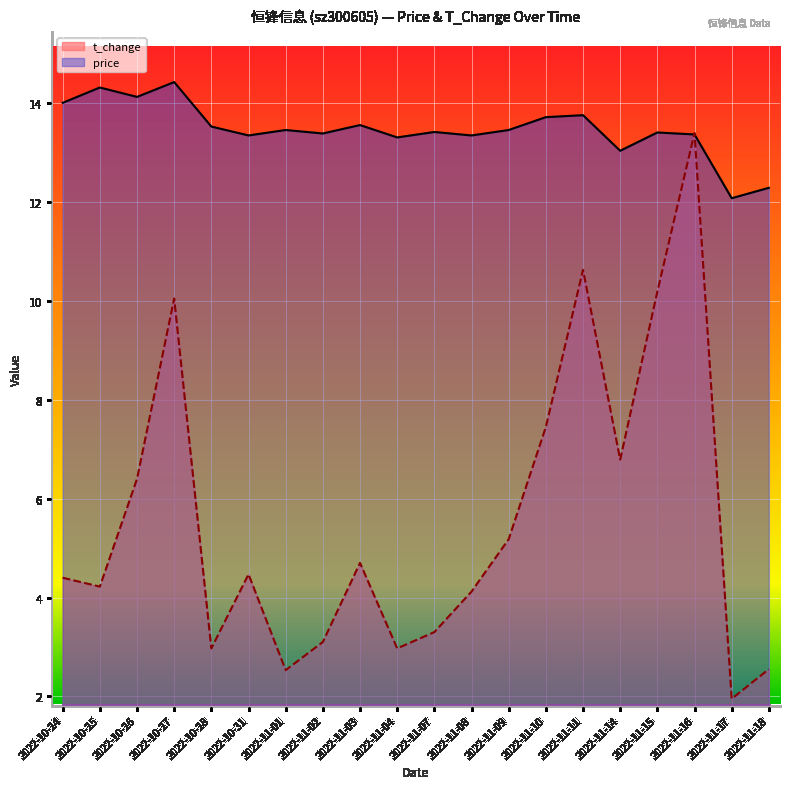

What is the label of the 6th point from the left?

2022-10-31